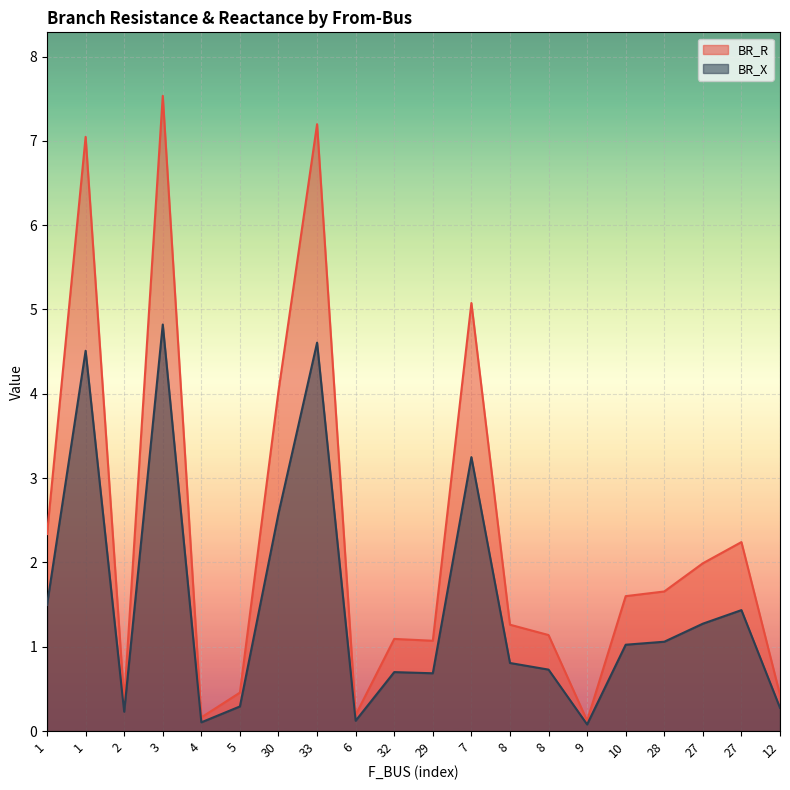

What is the sum of the BR_X values at 29 and 7?

3.9